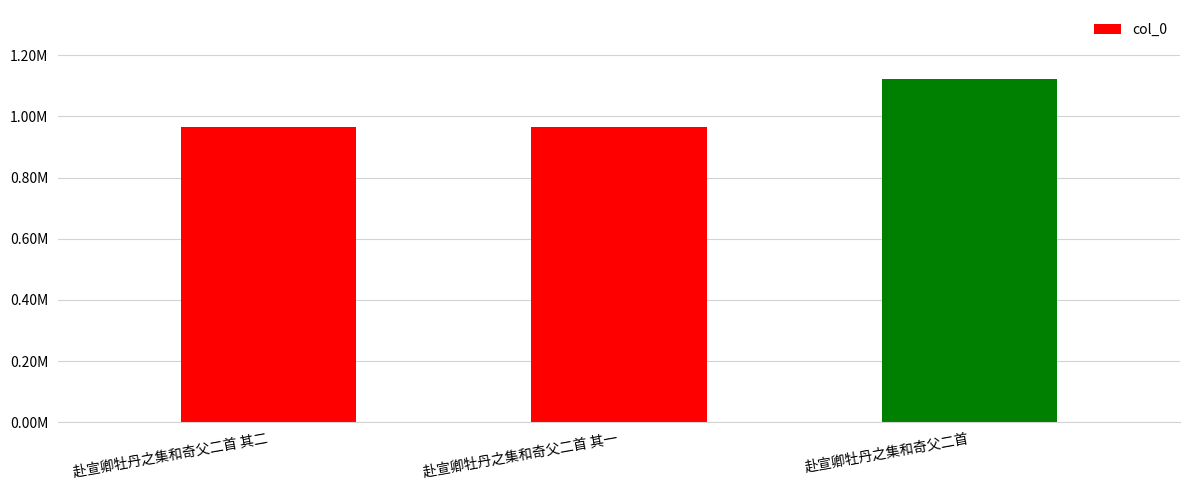

List the labels in order of value, largest first.

赴宣卿牡丹之集和奇父二首, 赴宣卿牡丹之集和奇父二首 其一, 赴宣卿牡丹之集和奇父二首 其二